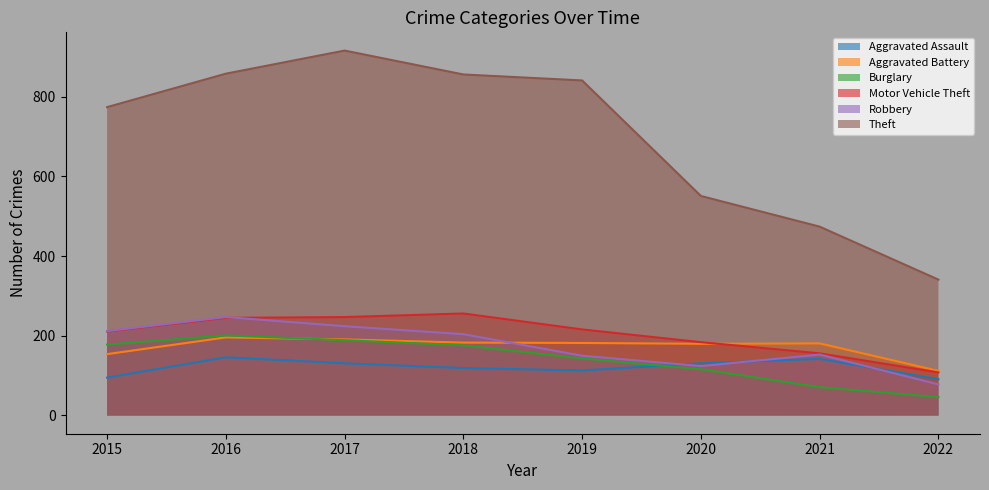

True or false: Motor Vehicle Theft and Burglary intersect in this chart.

False